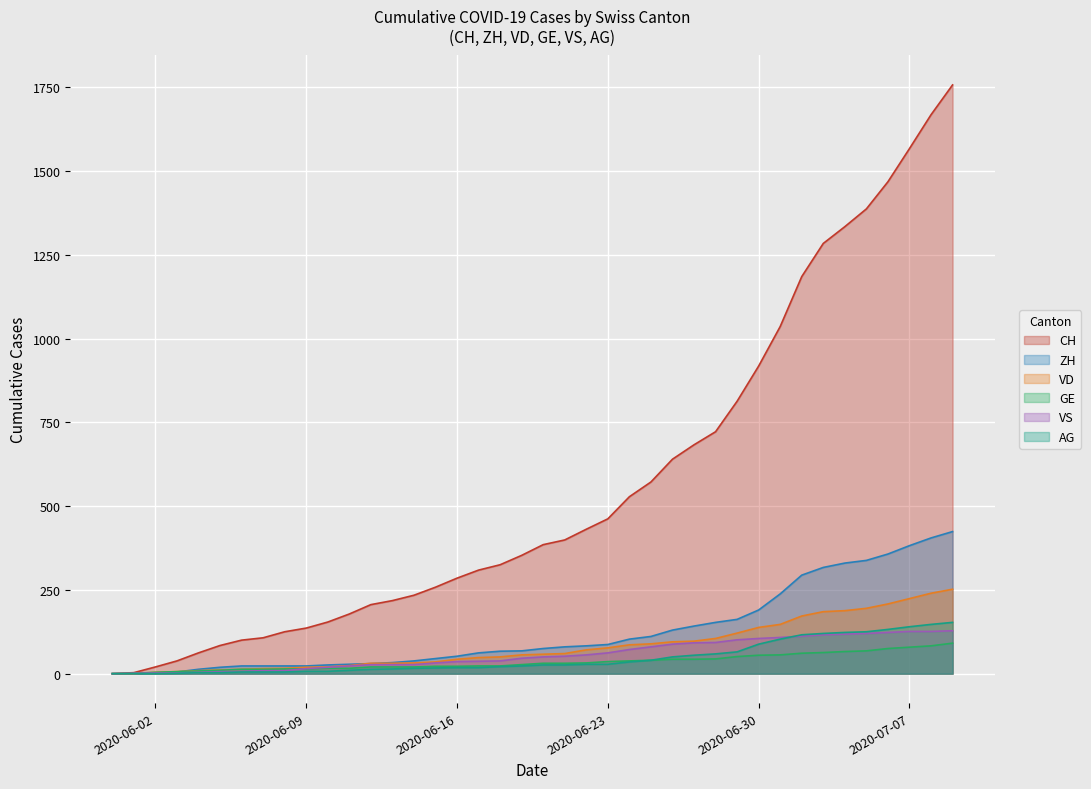

The value of GE at 2020-06-26 is 11. True or false?

False